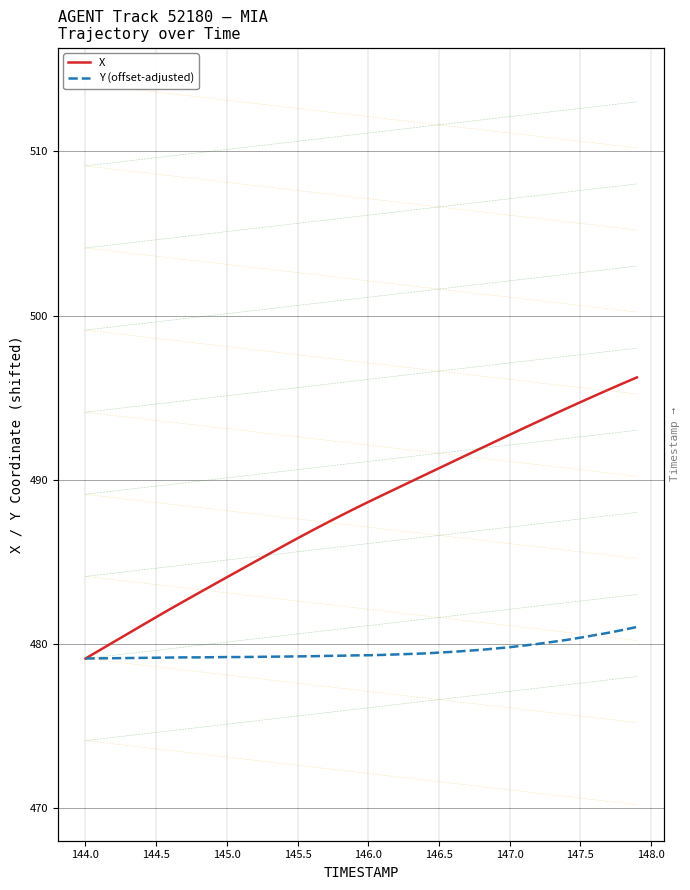

True or false: Y (offset-adjusted) and X intersect in this chart.

False